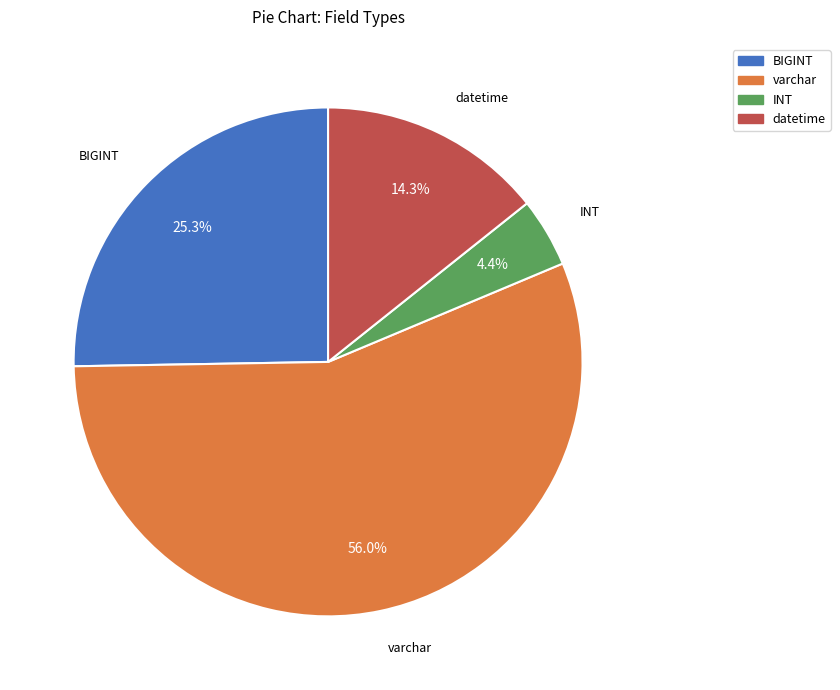

Does any single category account for the majority?

Yes